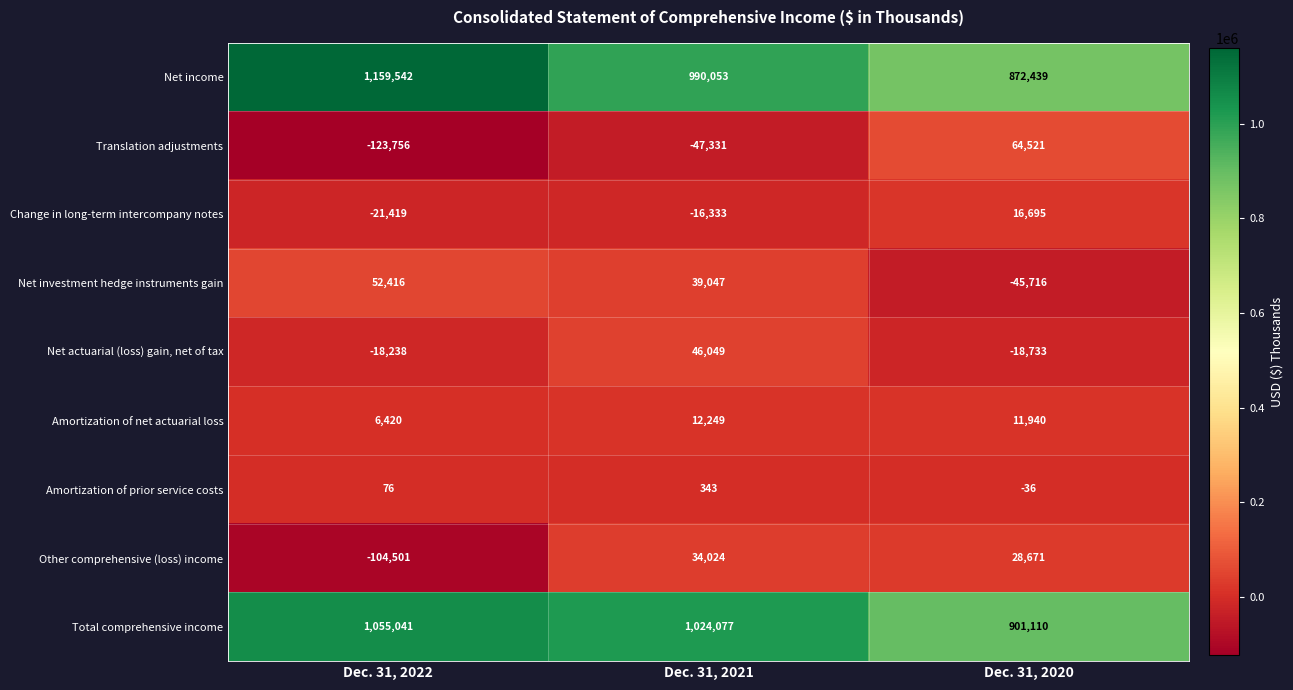

Reading left to right, list all the values displayed in this chart.

Net income: Dec. 31, 2022=1159542	Dec. 31, 2021=990053	Dec. 31, 2020=872439
Translation adjustments: Dec. 31, 2022=-123756	Dec. 31, 2021=-47331	Dec. 31, 2020=64521
Change in long-term intercompany notes: Dec. 31, 2022=-21419	Dec. 31, 2021=-16333	Dec. 31, 2020=16695
Net investment hedge instruments gain: Dec. 31, 2022=52416	Dec. 31, 2021=39047	Dec. 31, 2020=-45716
Net actuarial (loss) gain, net of tax: Dec. 31, 2022=-18238	Dec. 31, 2021=46049	Dec. 31, 2020=-18733
Amortization of net actuarial loss: Dec. 31, 2022=6420	Dec. 31, 2021=12249	Dec. 31, 2020=11940
Amortization of prior service costs: Dec. 31, 2022=76	Dec. 31, 2021=343	Dec. 31, 2020=-36
Other comprehensive (loss) income: Dec. 31, 2022=-104501	Dec. 31, 2021=34024	Dec. 31, 2020=28671
Total comprehensive income: Dec. 31, 2022=1055041	Dec. 31, 2021=1024077	Dec. 31, 2020=901110